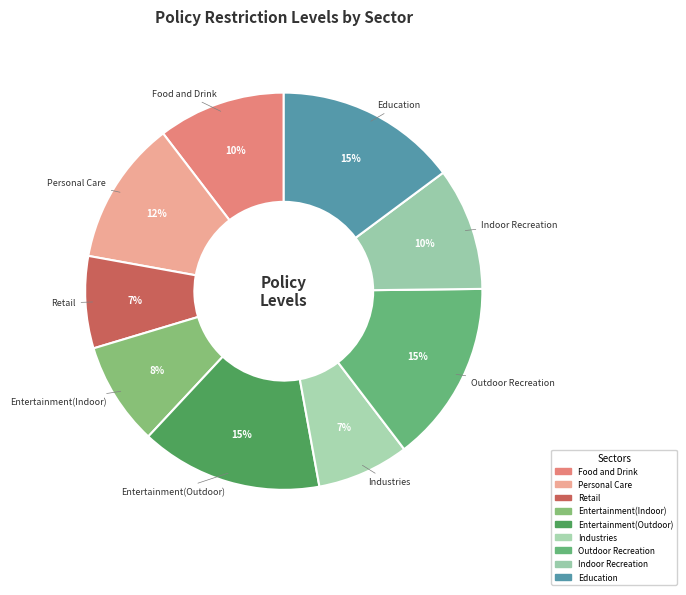

Count the number of slices in the pie.

9